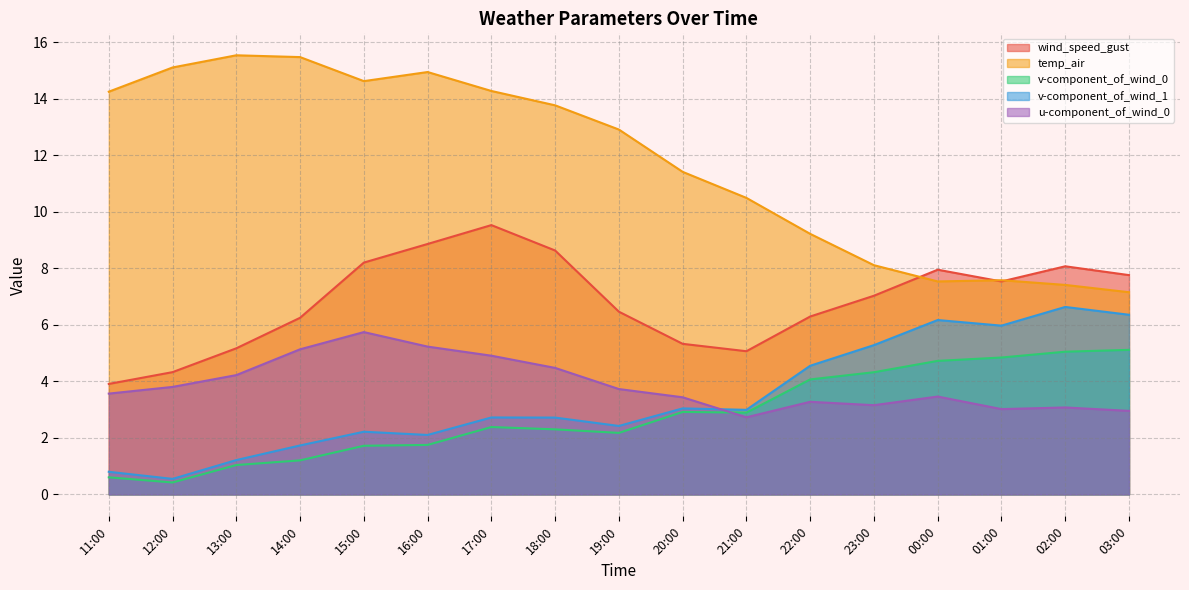

How many lines are shown in the chart?

5